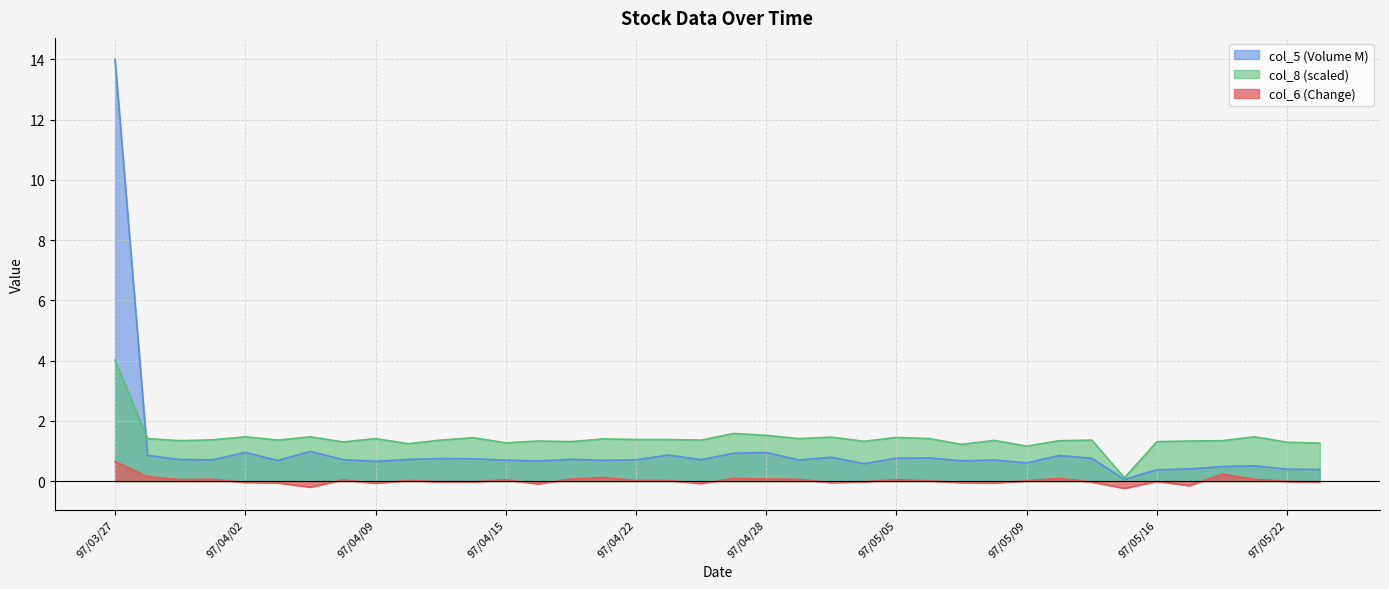

The col_5_scaled series shows 1.1 at 97/04/03. True or false?

False